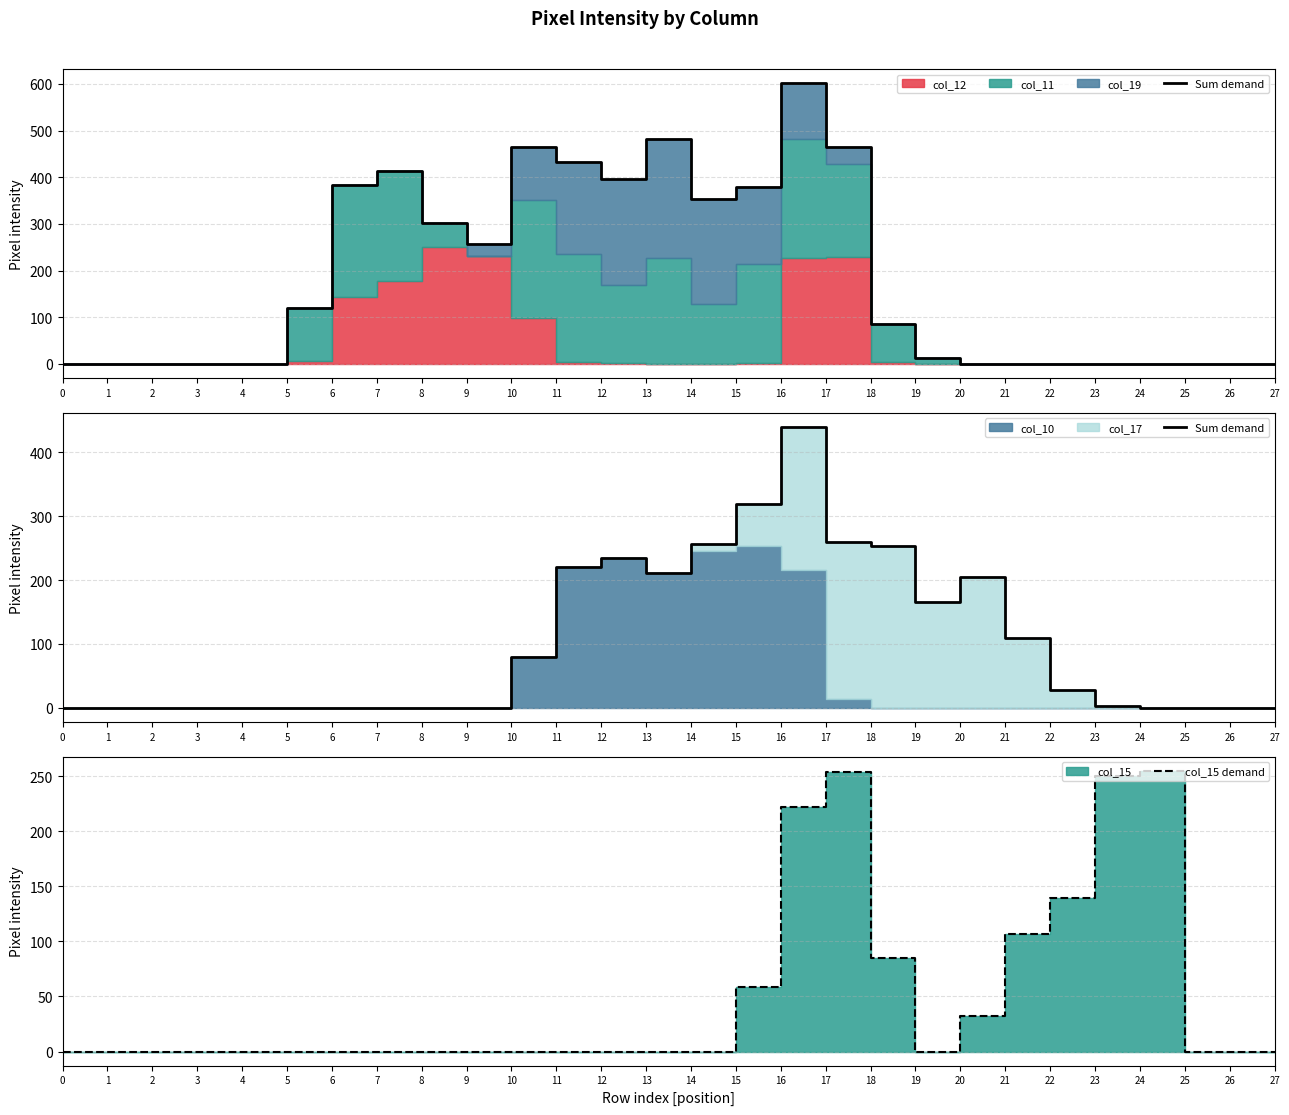

The value of col_15 demand at 19 is 0. True or false?

True